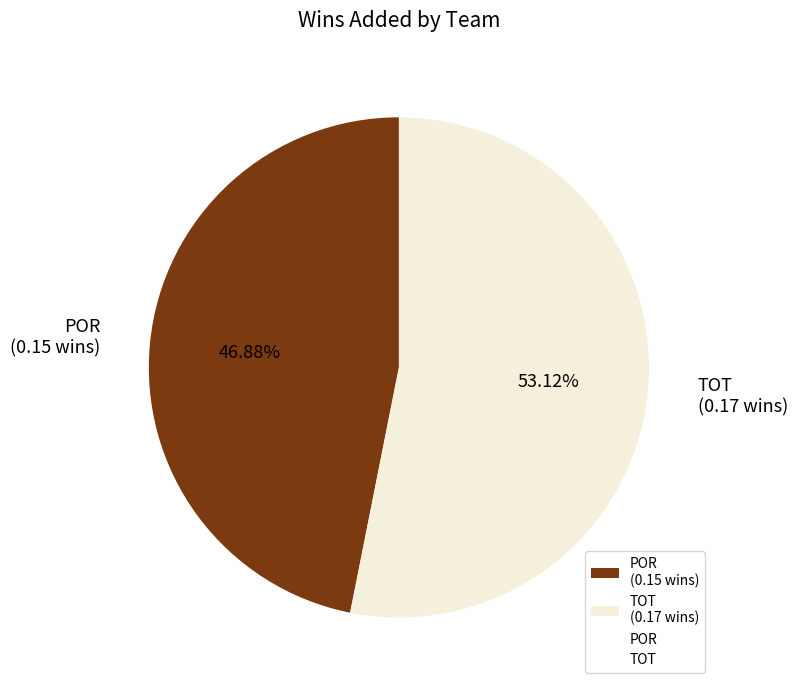

To the nearest percent, what portion does POR represent?

47%